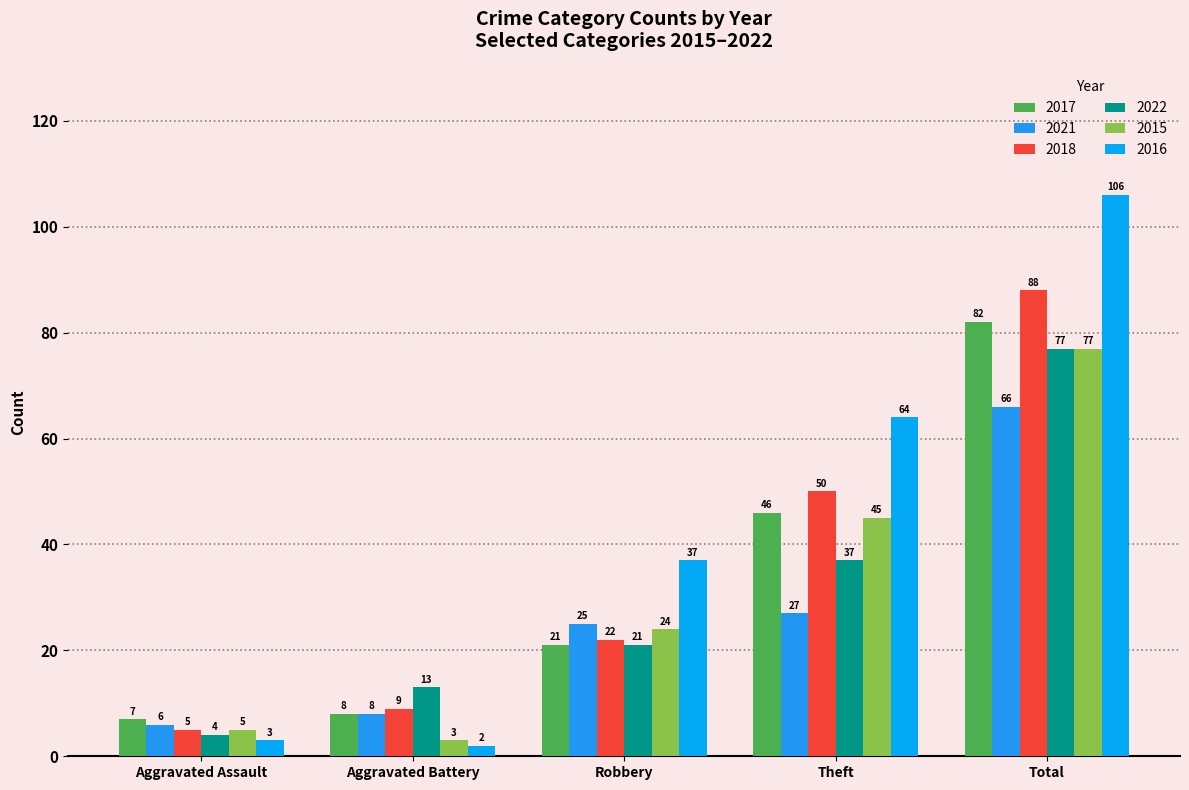

Is it true that 2022 equals 2 at Aggravated Assault?

False